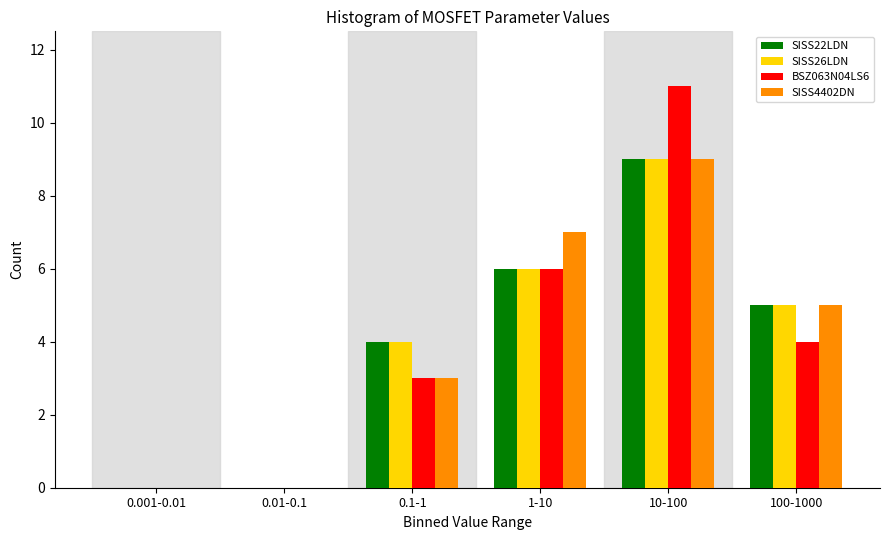

Reading right to left, what are all the values shown in this chart?

SISS22LDN: 100-1000=5	10-100=9	1-10=6	0.1-1=4	0.01-0.1=0	0.001-0.01=0
SISS26LDN: 100-1000=5	10-100=9	1-10=6	0.1-1=4	0.01-0.1=0	0.001-0.01=0
BSZ063N04LS6: 100-1000=4	10-100=11	1-10=6	0.1-1=3	0.01-0.1=0	0.001-0.01=0
SISS4402DN: 100-1000=5	10-100=9	1-10=7	0.1-1=3	0.01-0.1=0	0.001-0.01=0